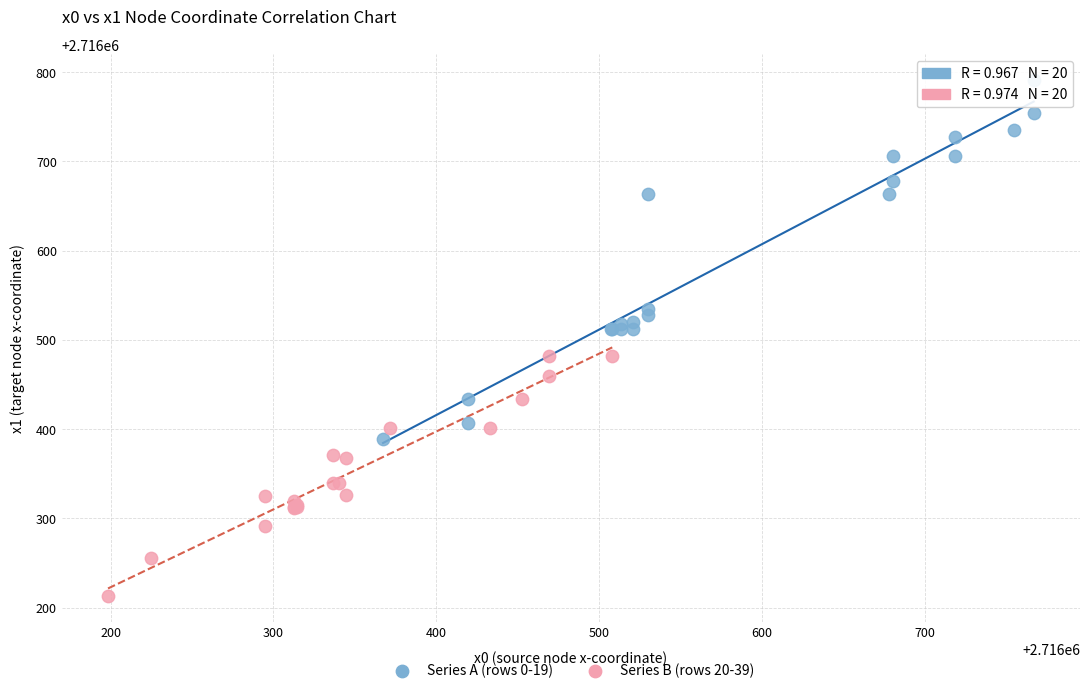

Which series contains the lowest Y value?

Series B (rows 20-39)